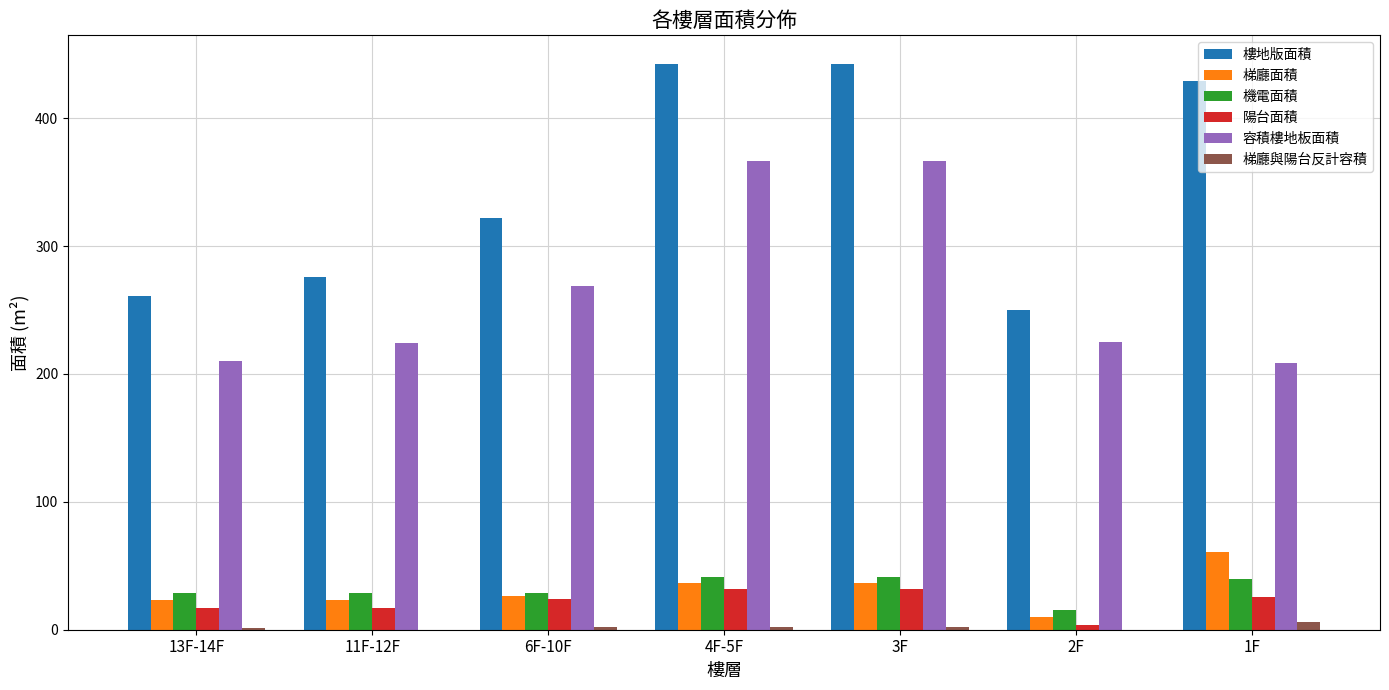

Which series changed the most between 13F-14F and 1F?

樓地版面積